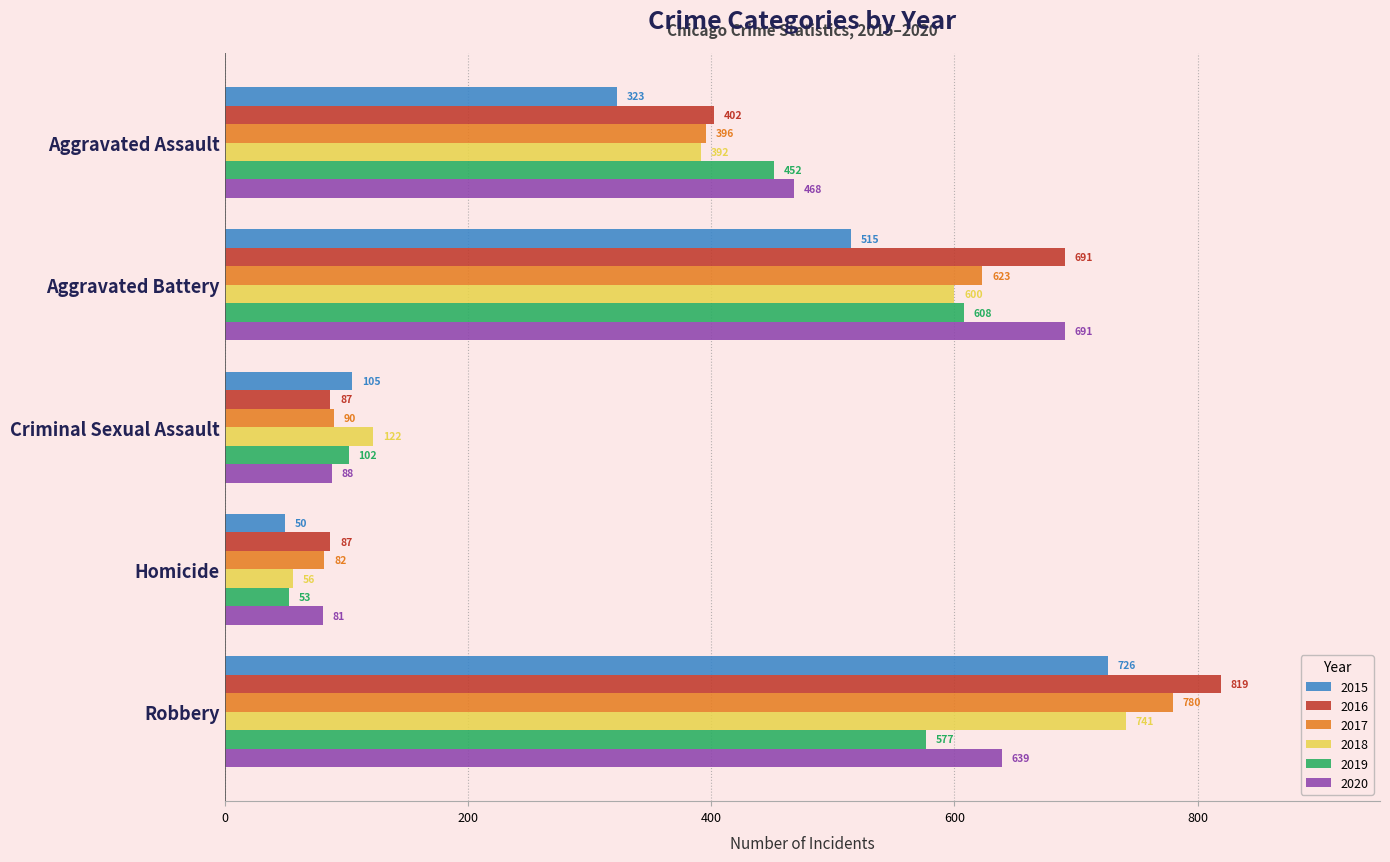

What are all the series names shown in the legend?

2015, 2016, 2017, 2018, 2019, 2020